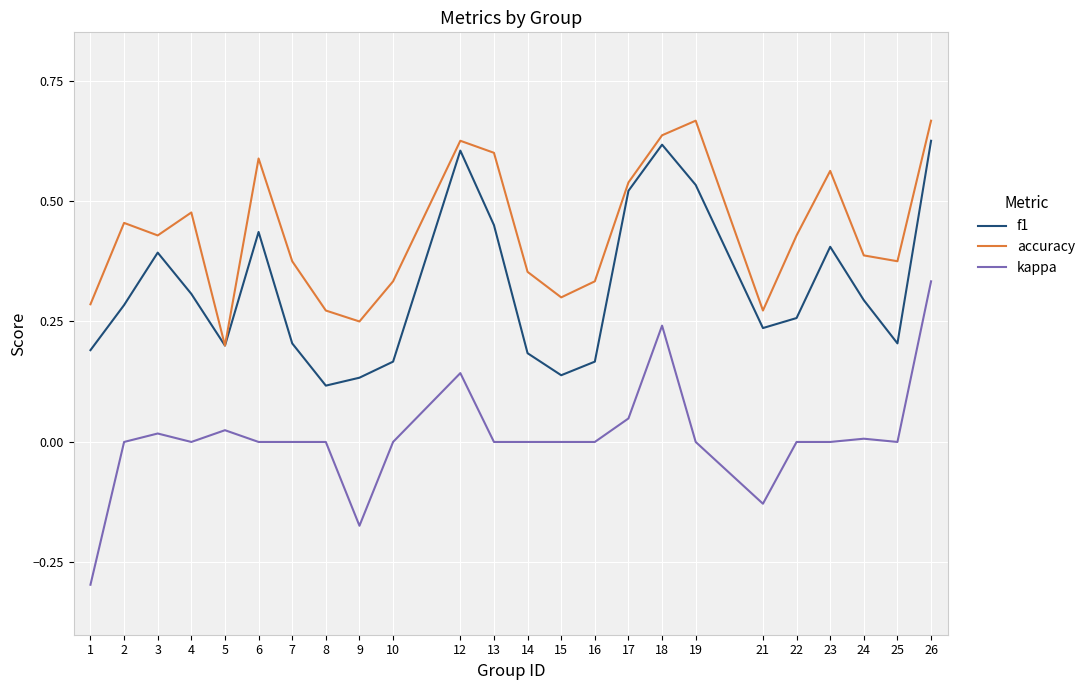

Does the chart have visible grid lines?

Yes